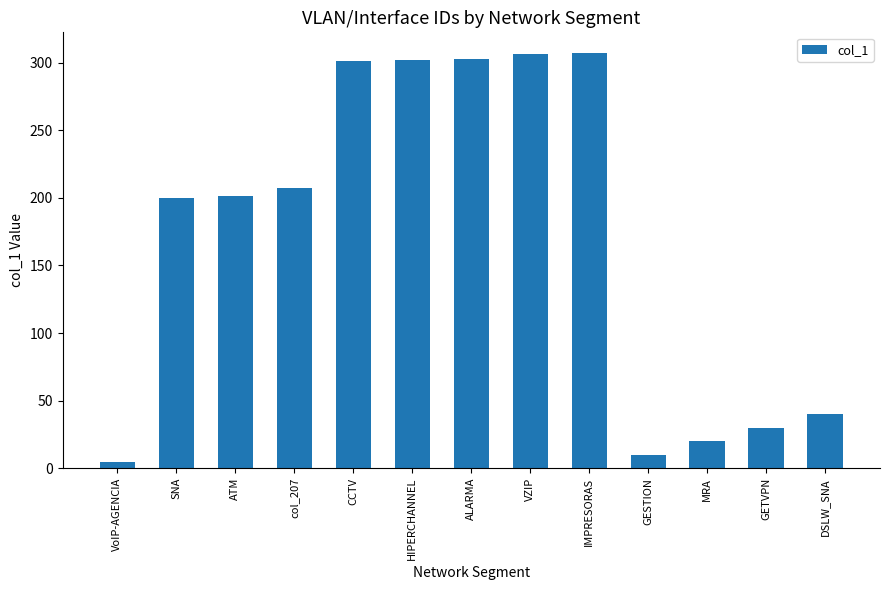

What is the greatest value displayed?

307